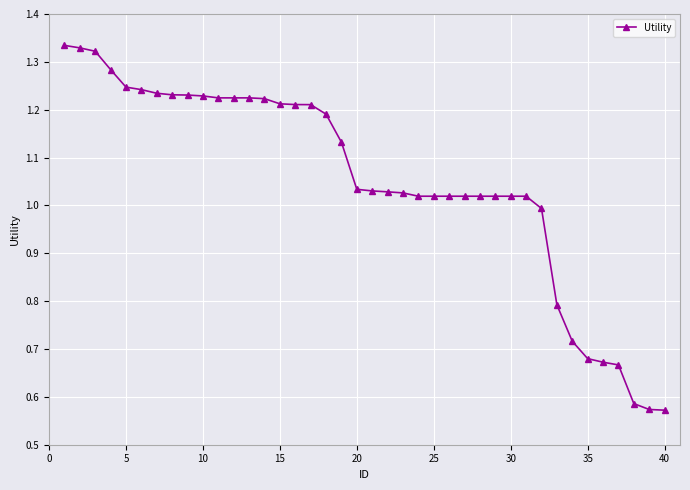

What is the difference between the maximum and minimum values?

0.8